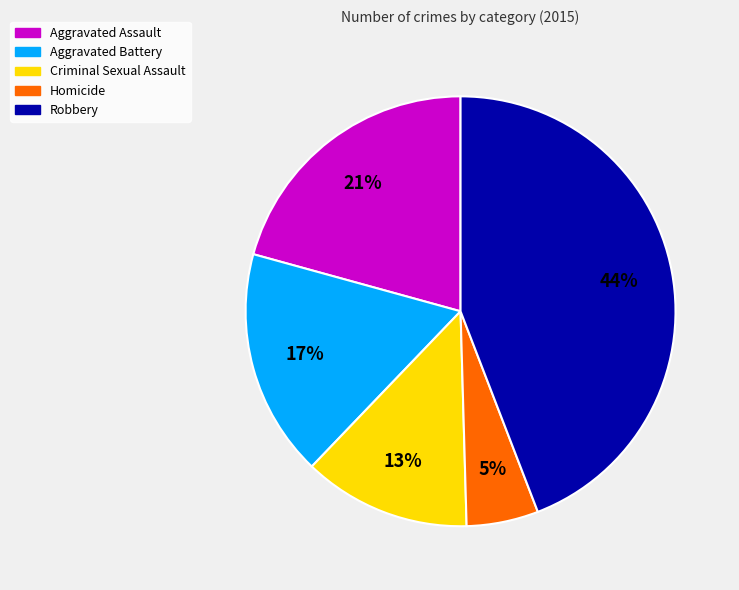

Is the sum of Criminal Sexual Assault and Homicide greater than half?

No